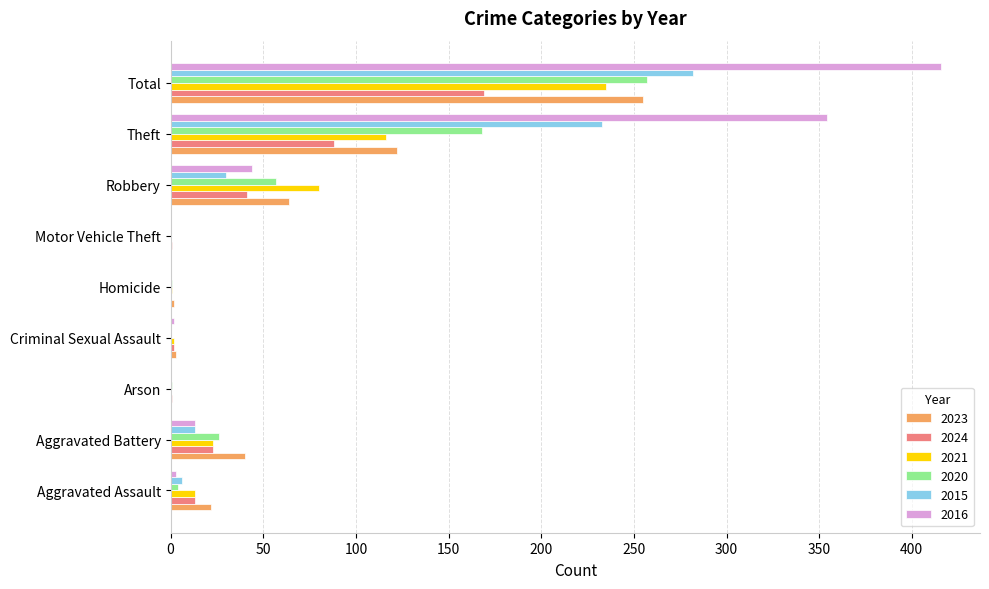

Count the number of data series in this chart.

6